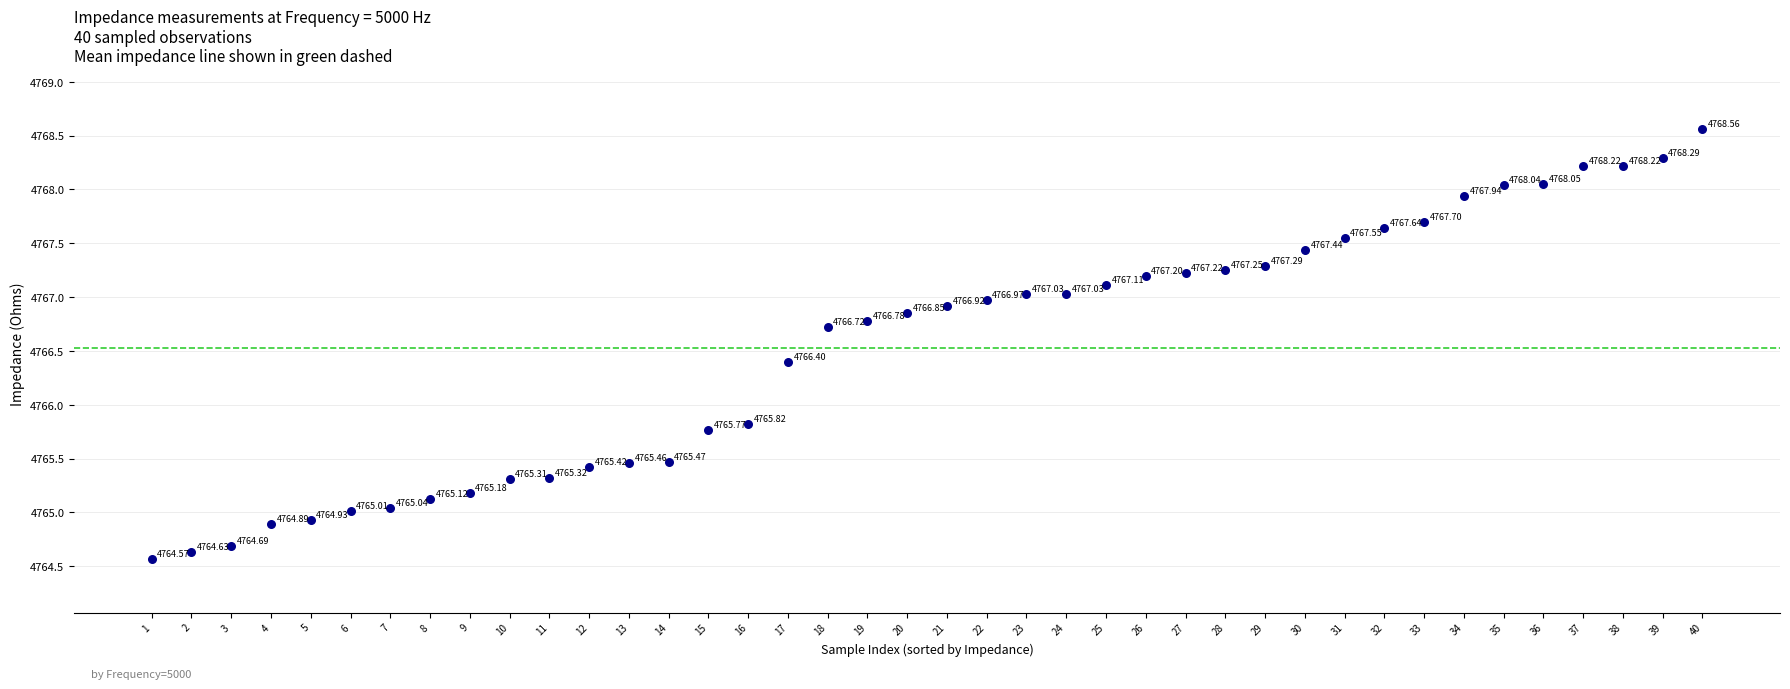

What is the range of X values (max minus min)?

39.0